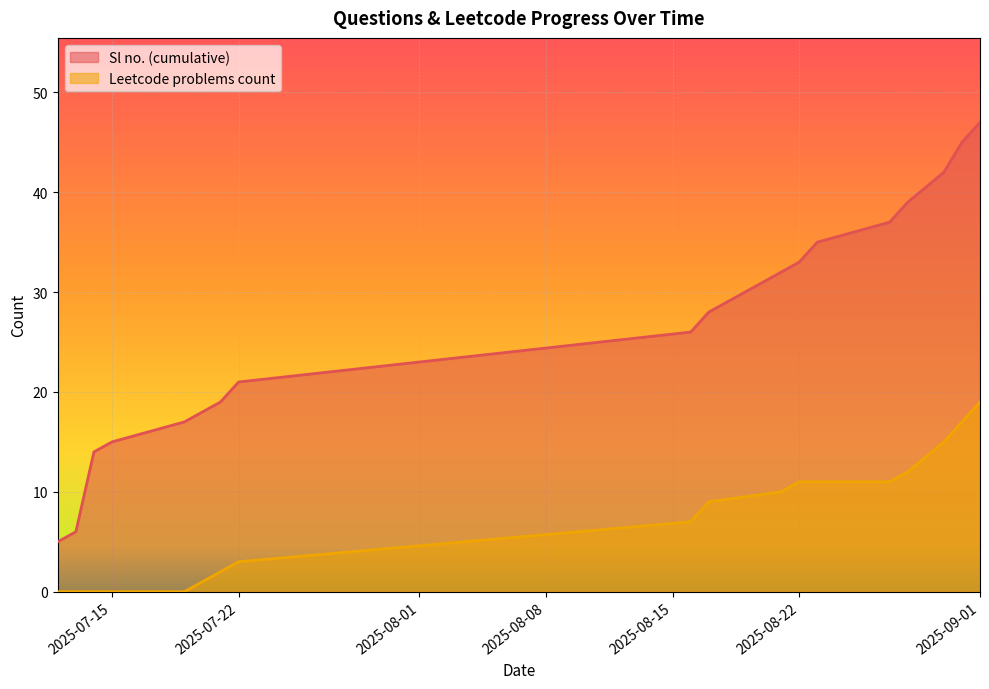

Is the value of Leetcode problems count at 2025-07-15 greater than the value of Sl no. (cumulative) at 2025-08-22?

No